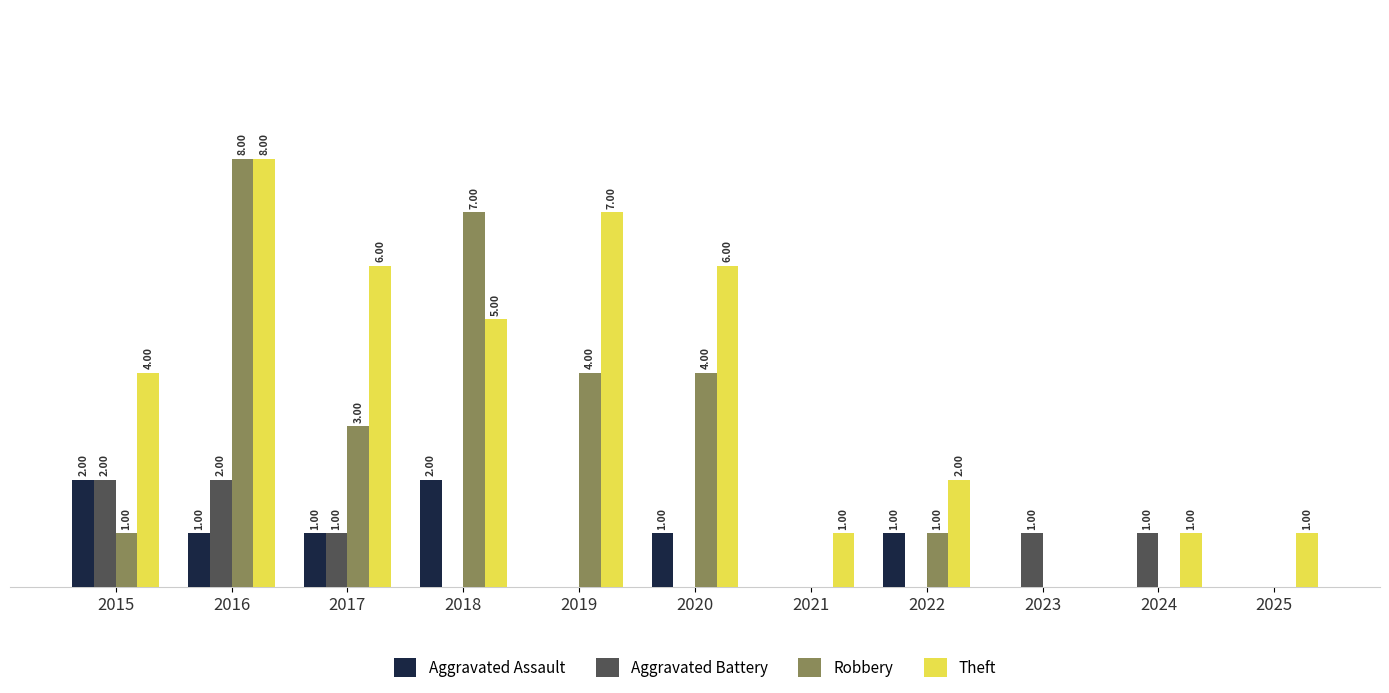

Between 2015 and 2024, which series saw the biggest shift?

Theft